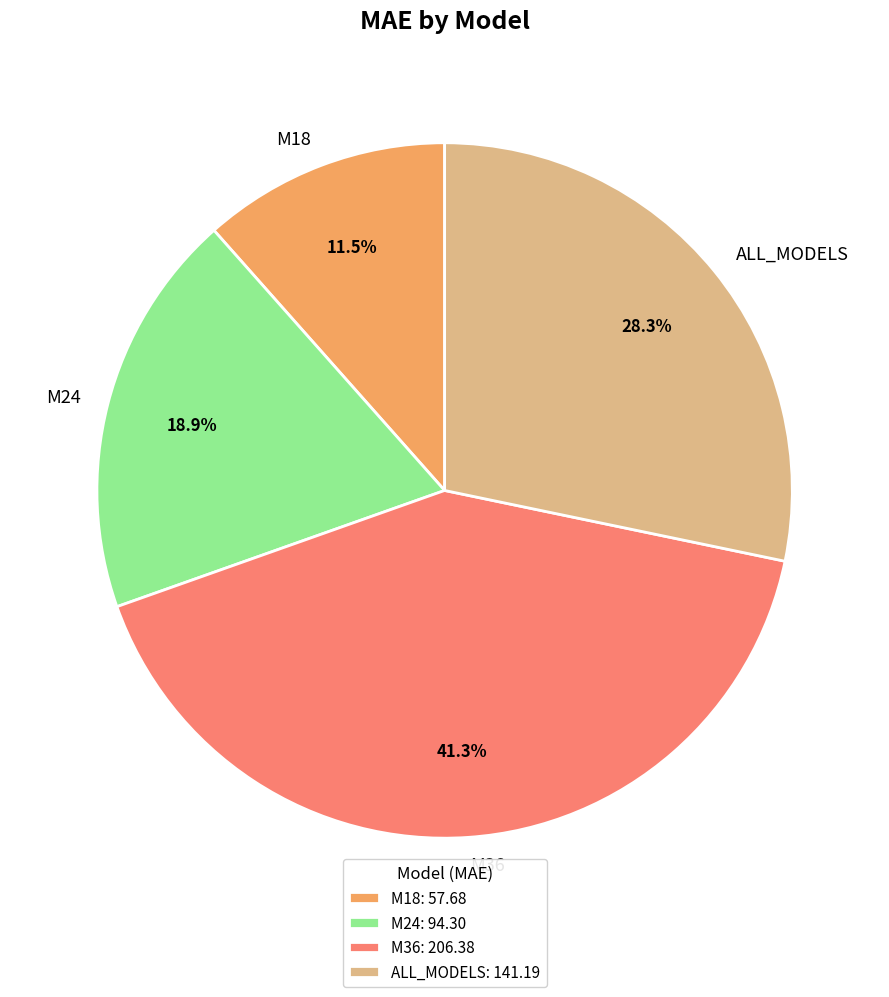

Approximately how many times larger is the value at M24 compared to M18?

1.6